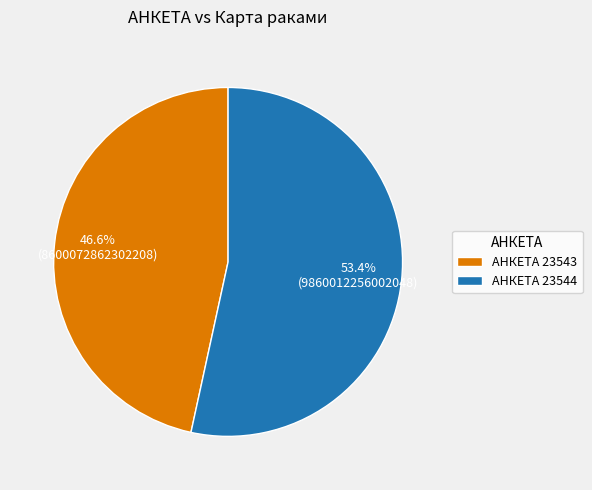

Is there a majority slice in this chart?

Yes